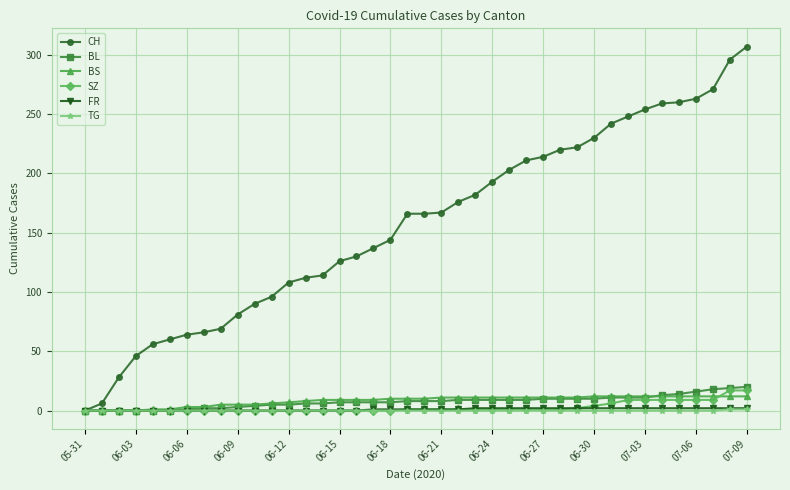

Which series has the largest range (max minus min)?

CH